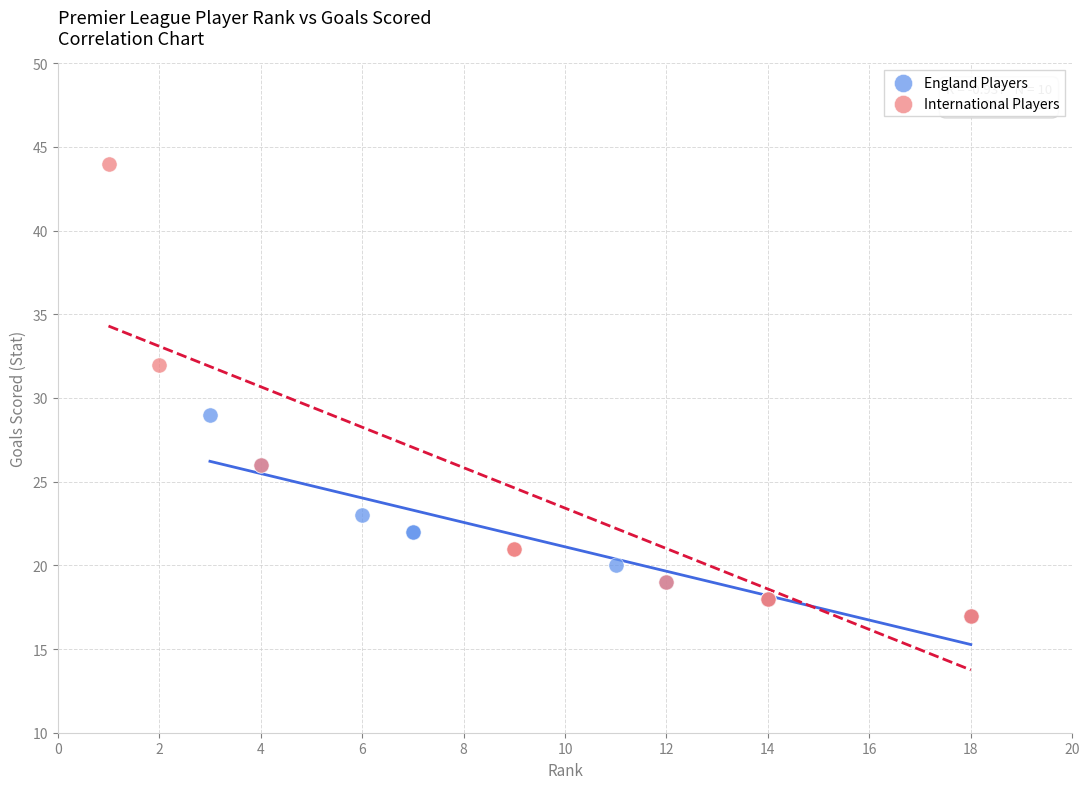

Which series reaches the maximum Y coordinate?

International Players